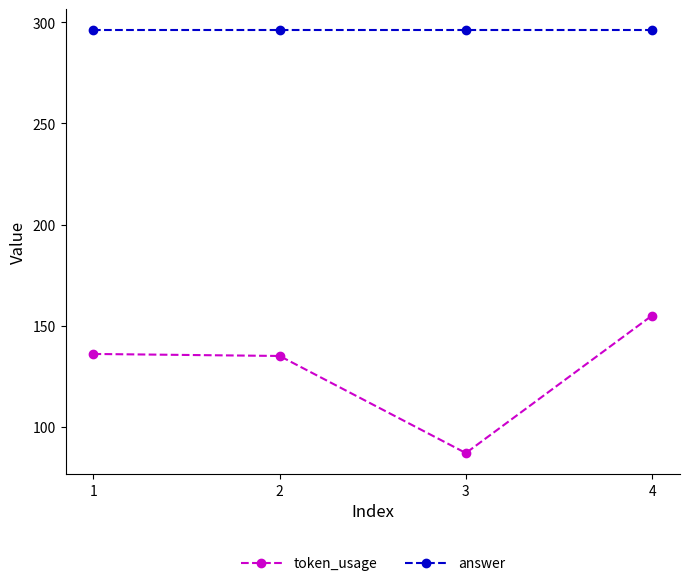

Read the answer value at 4.

296